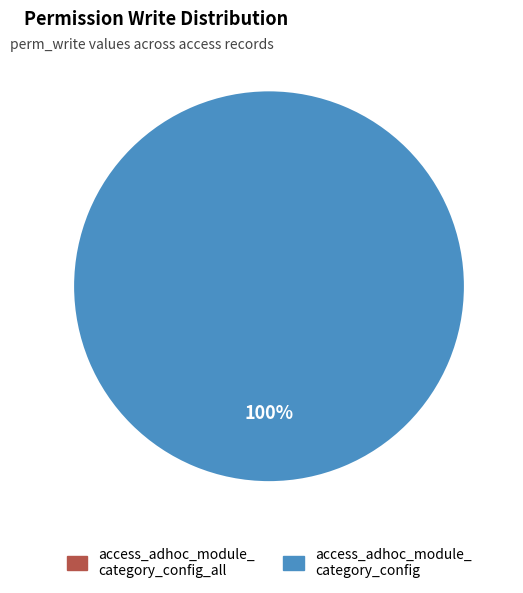

To the nearest percent, what is the difference between the access_adhoc_module_category_config and access_adhoc_module_category_config_all slice percentages?

100%